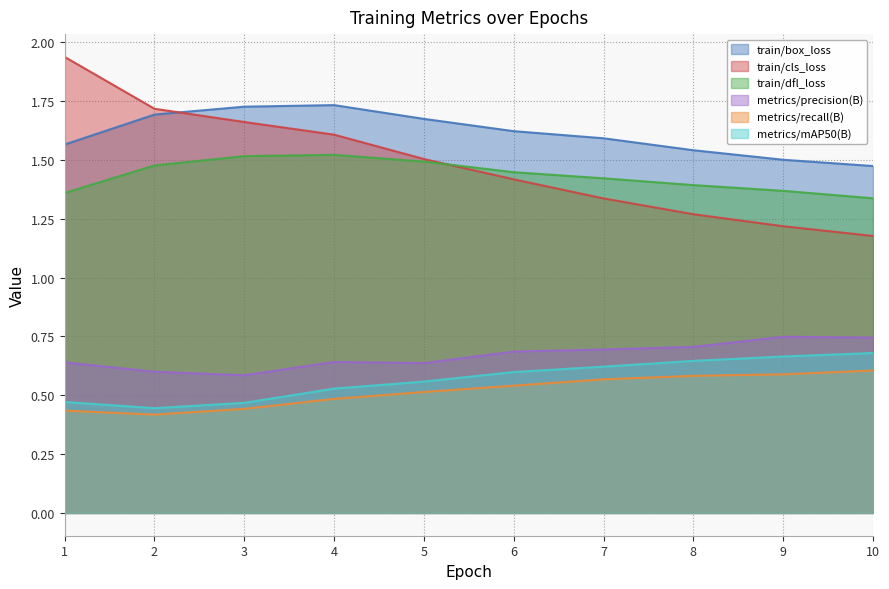

Where is metrics/mAP50(B) nearest to the value 0?

2